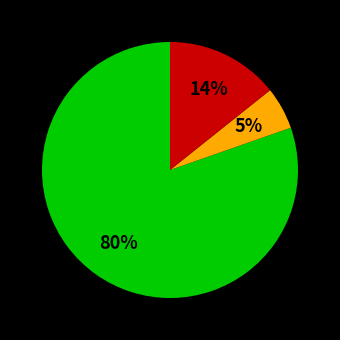

To the nearest percent, what is the average slice percentage?

33%